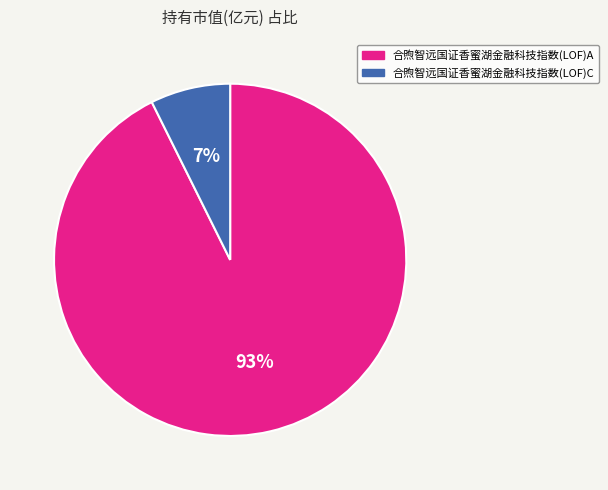

Is it true that 合煦智远国证香蜜湖金融科技指数(LOF)A is 80% of the pie?

False